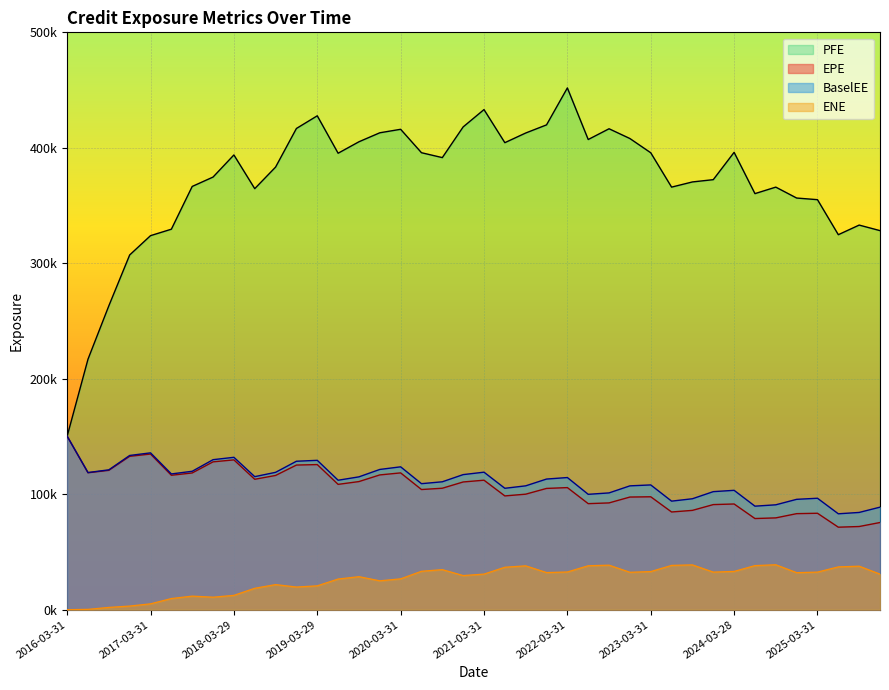

Does the chart display data point markers on the line(s)?

No